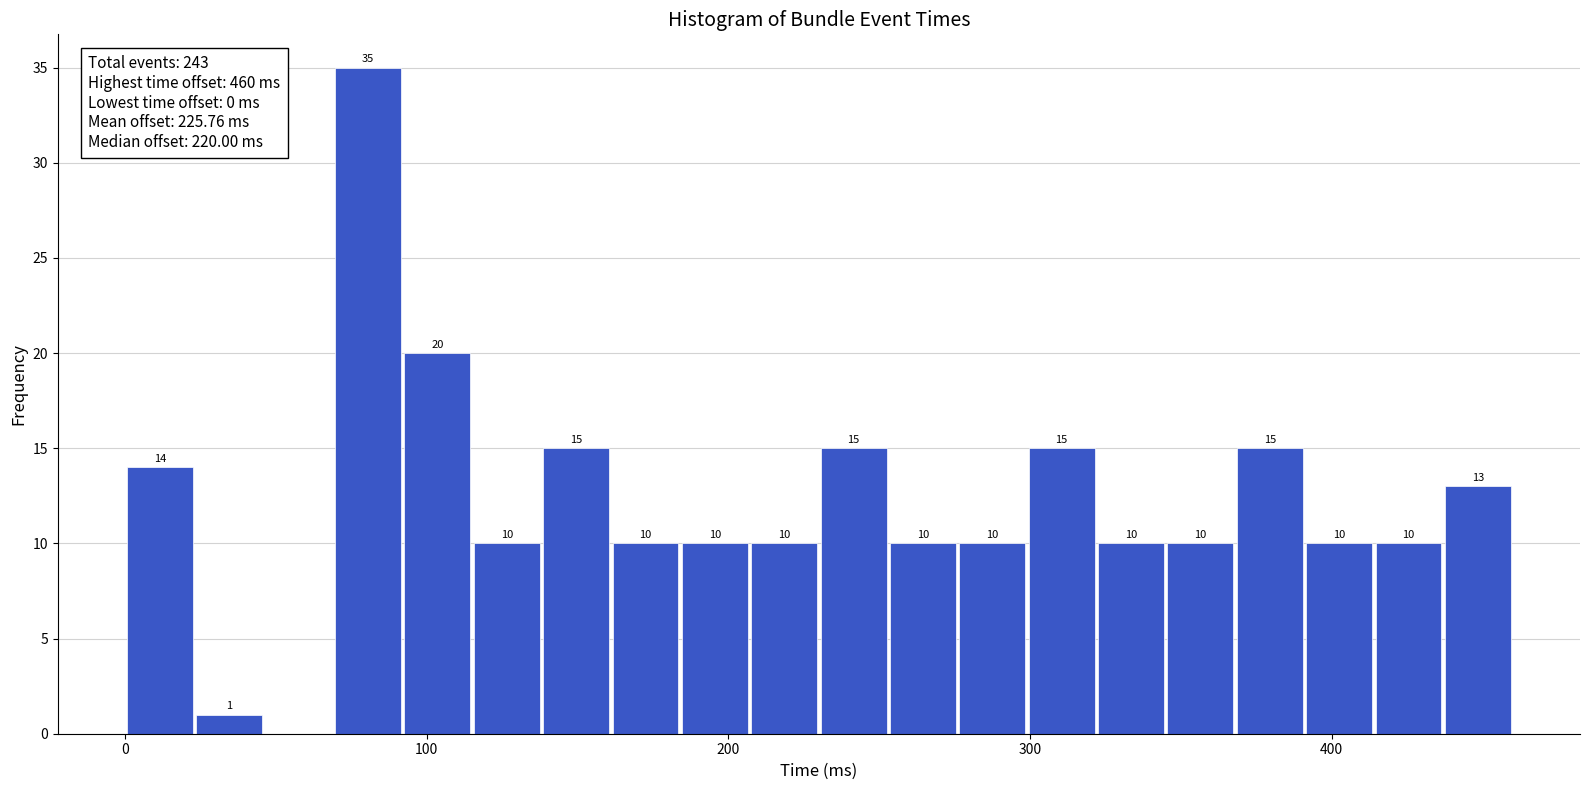

Read against the x-axis, roughly where is the centre of the tallest bar?

80